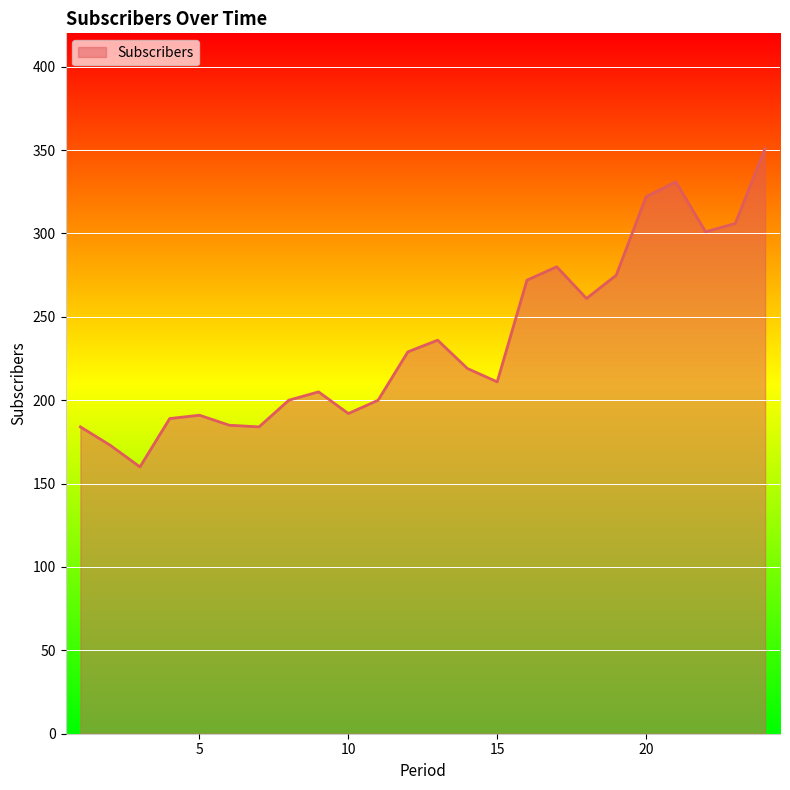

What is the greatest value displayed?

351